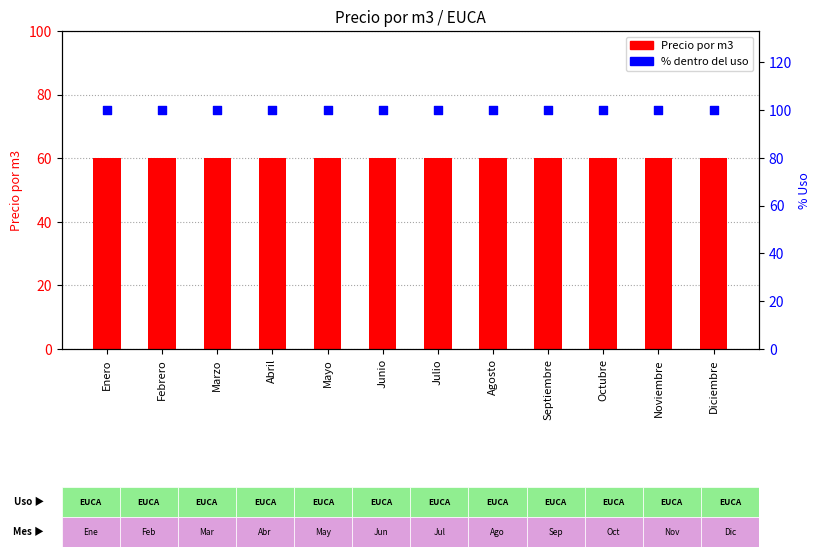

Which series contains the lowest Y value?

Precio por m3